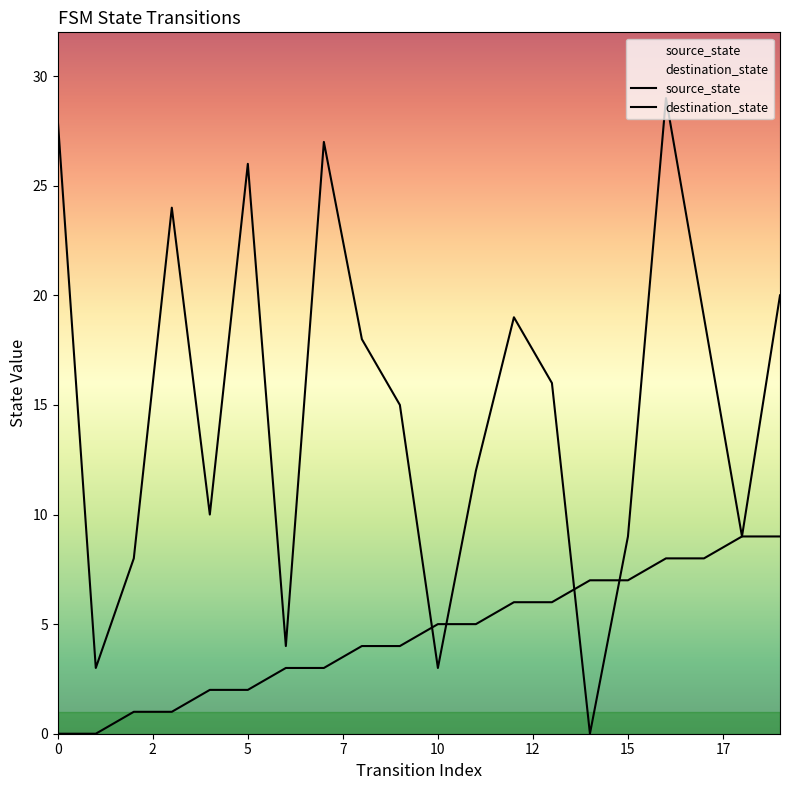

Read the source_state value at 16.

8